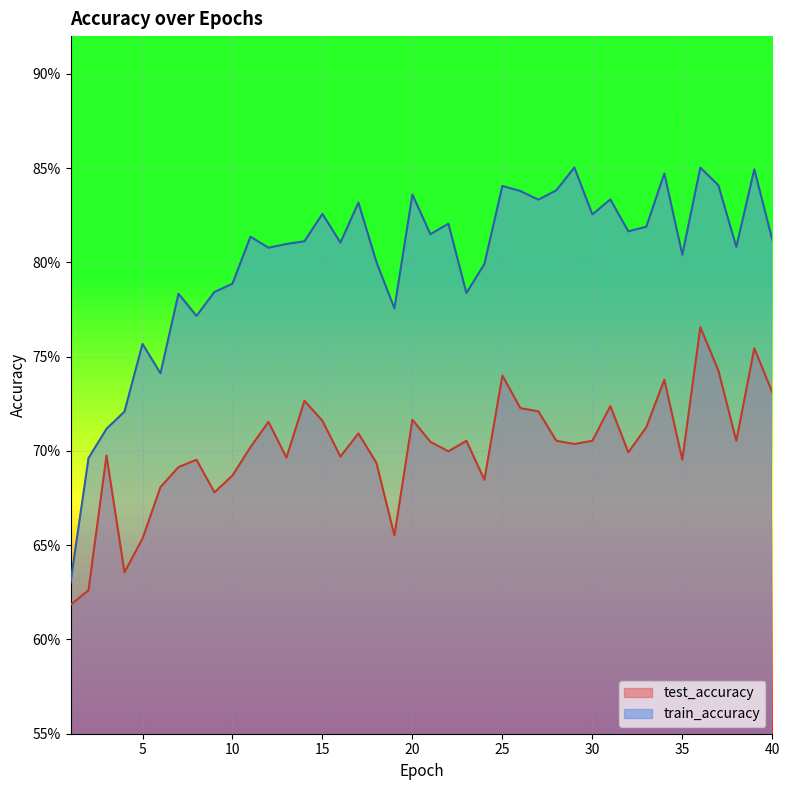

Is the value of test_accuracy at 13 greater than the value of train_accuracy at 25?

No